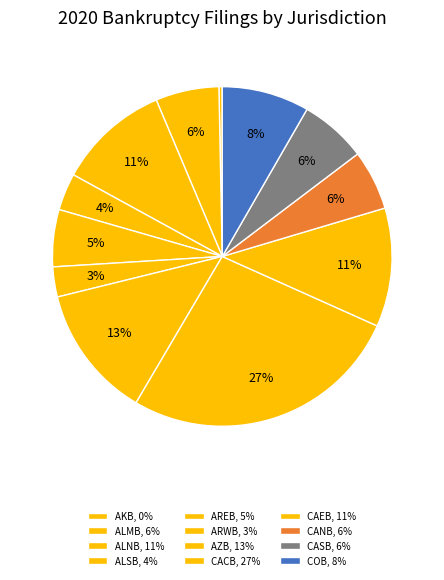

Do CANB and COB together represent more than half of the pie?

No